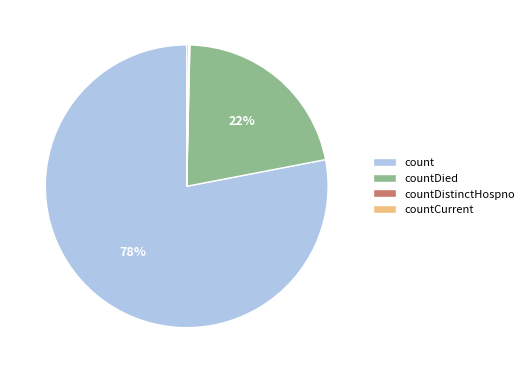

Which category has the biggest portion of the pie?

count